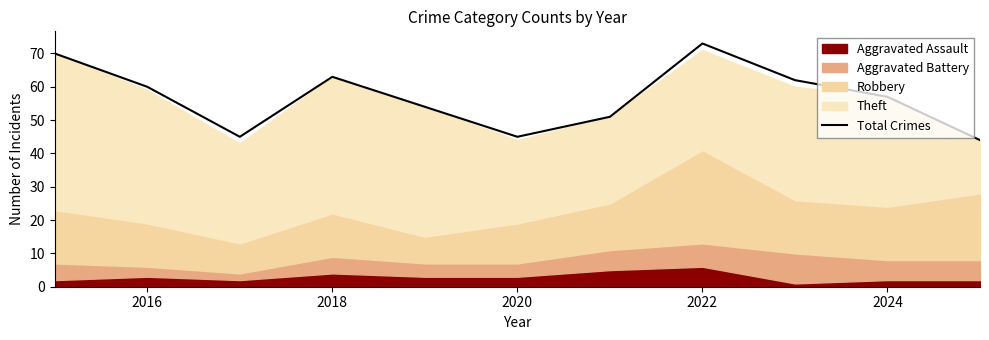

Which category has the highest value in the Total Crimes series?

2022